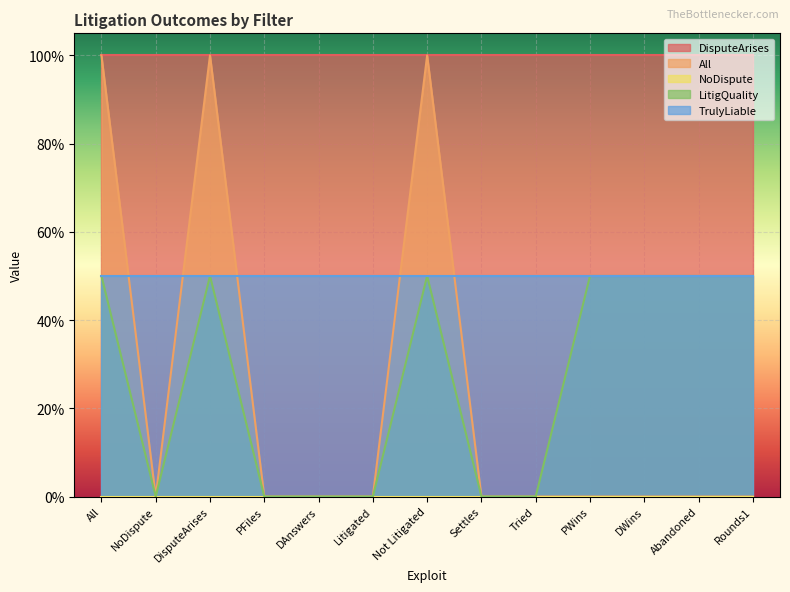

What position from the right is PWins?

4